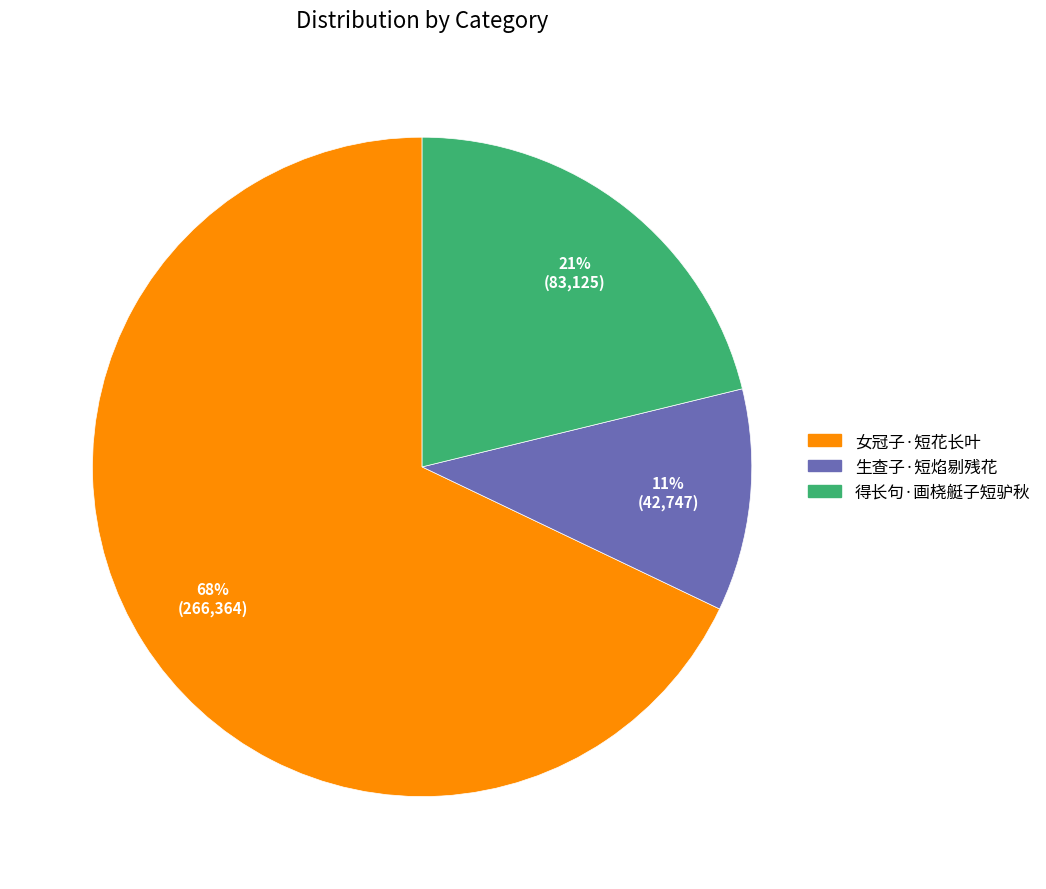

The 生查子·短焰剔残花 slice represents 1% of the pie. True or false?

False